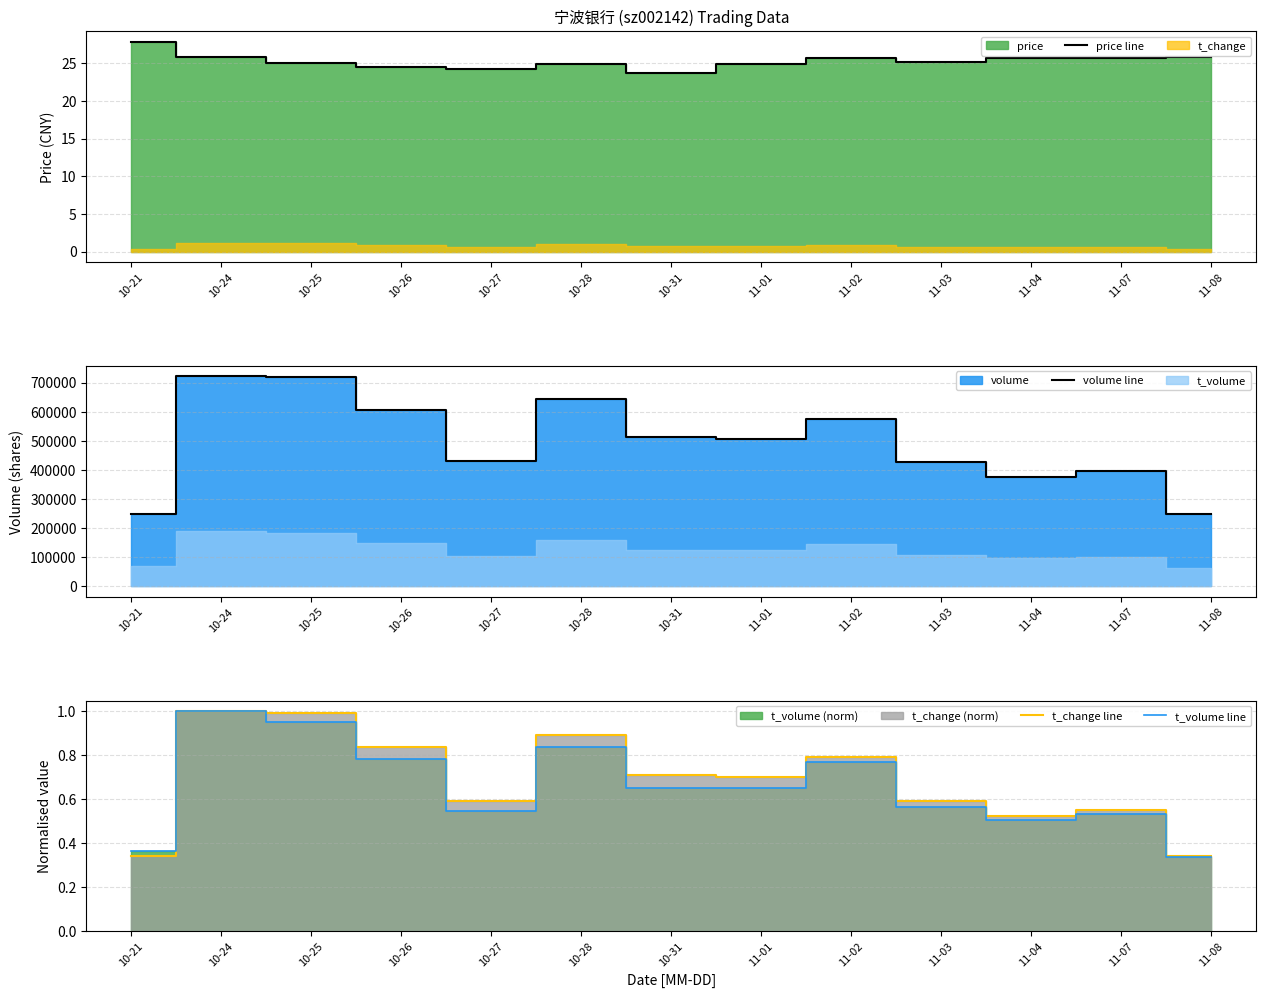

How many distinct data groups are displayed?

4